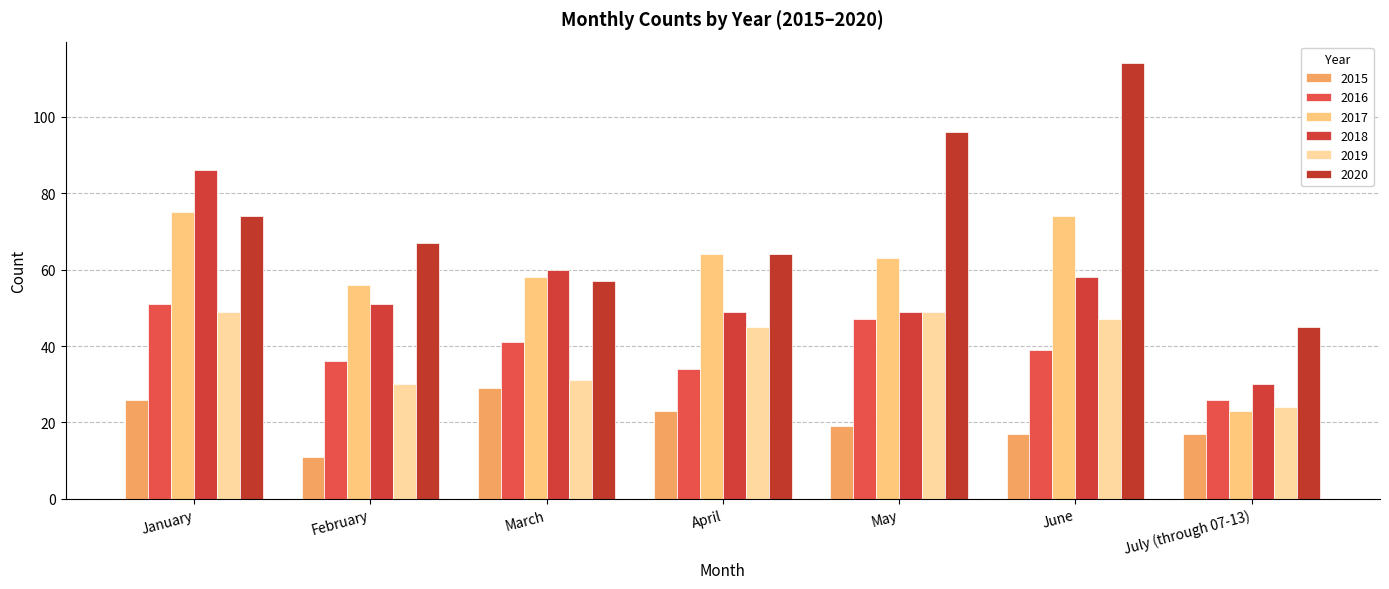

What is the sum of the 2017 values at June and July (through 07-13)?

97